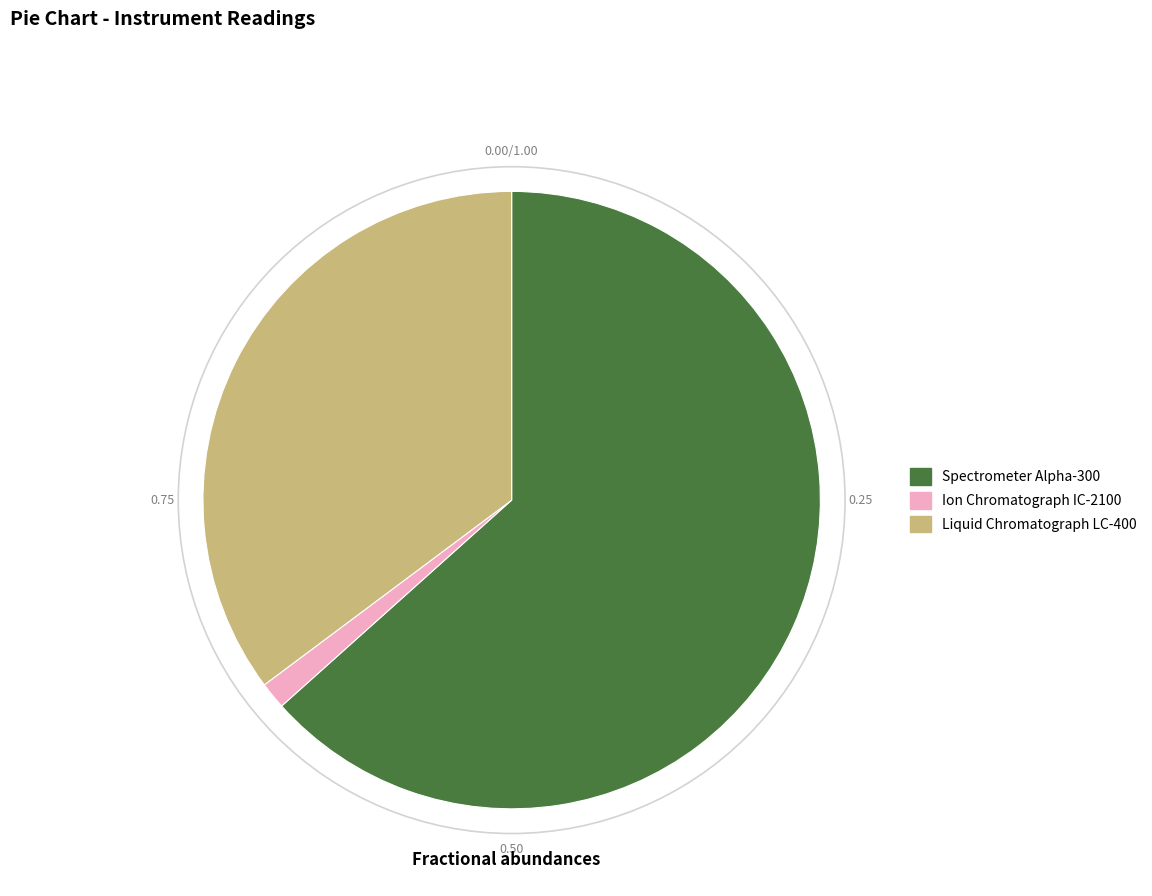

Is the sum of Liquid Chromatograph LC-400 and Ion Chromatograph IC-2100 greater than half?

No